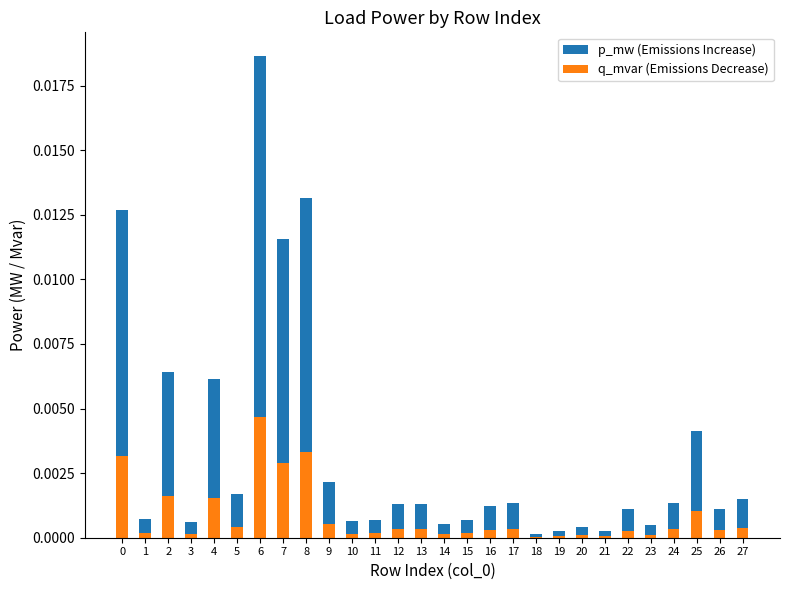

Which label corresponds to the largest value in the chart?

6